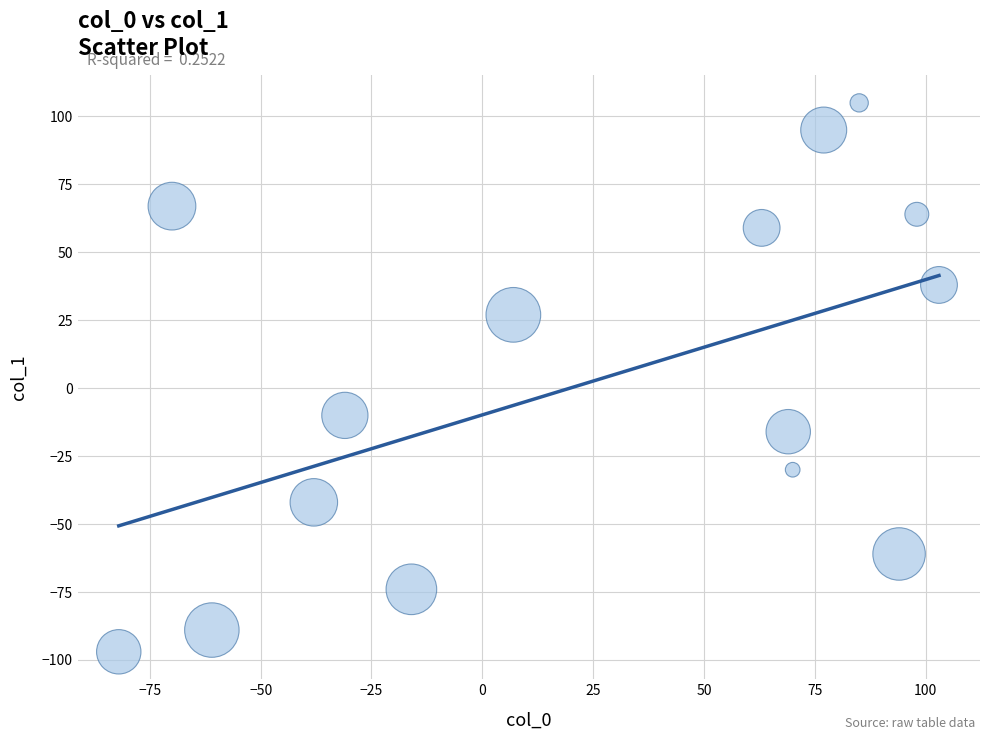

What Y value in the scatter plot is closest to 4?

-10